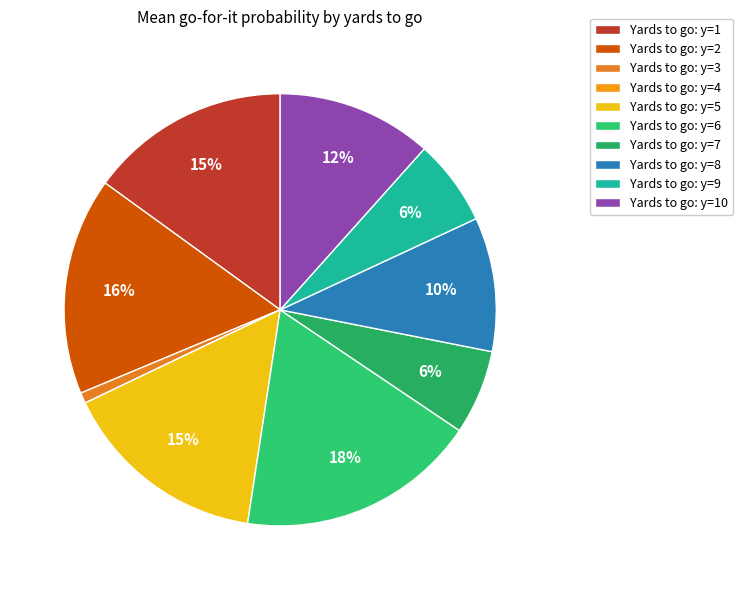

Is there any slice that represents more than half of the pie?

No